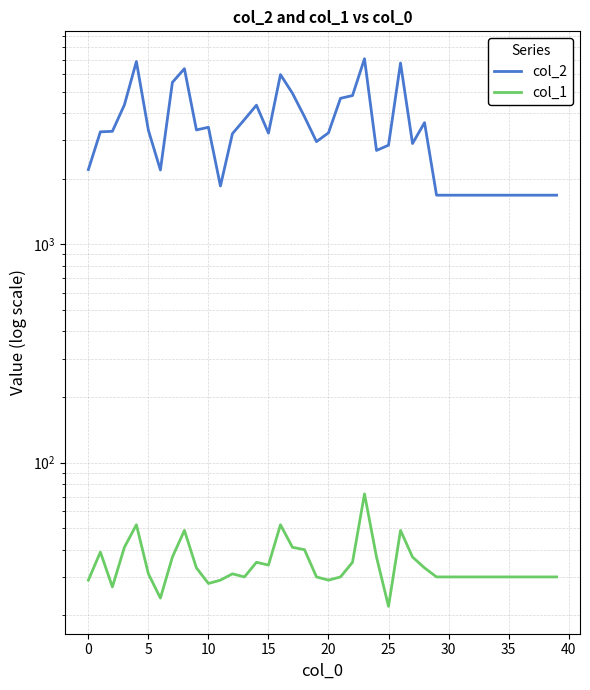

What is the approximate value of col_1 at 16, to the nearest 5?

50